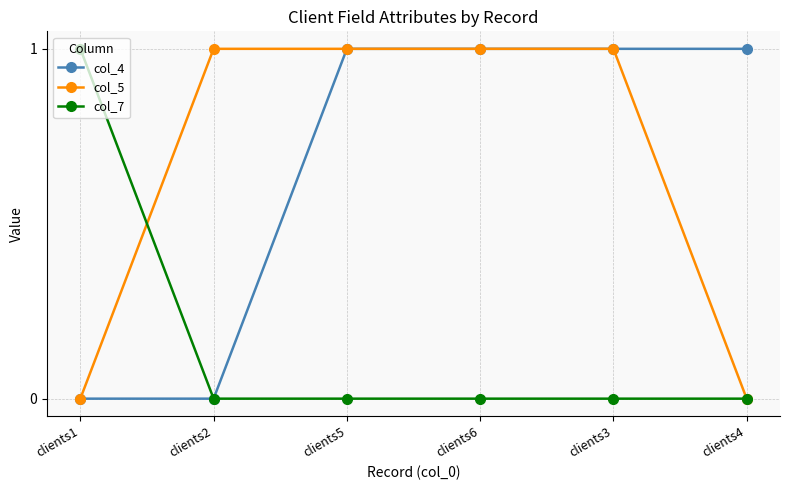

What is the label of the 2nd point from the right?

clients3